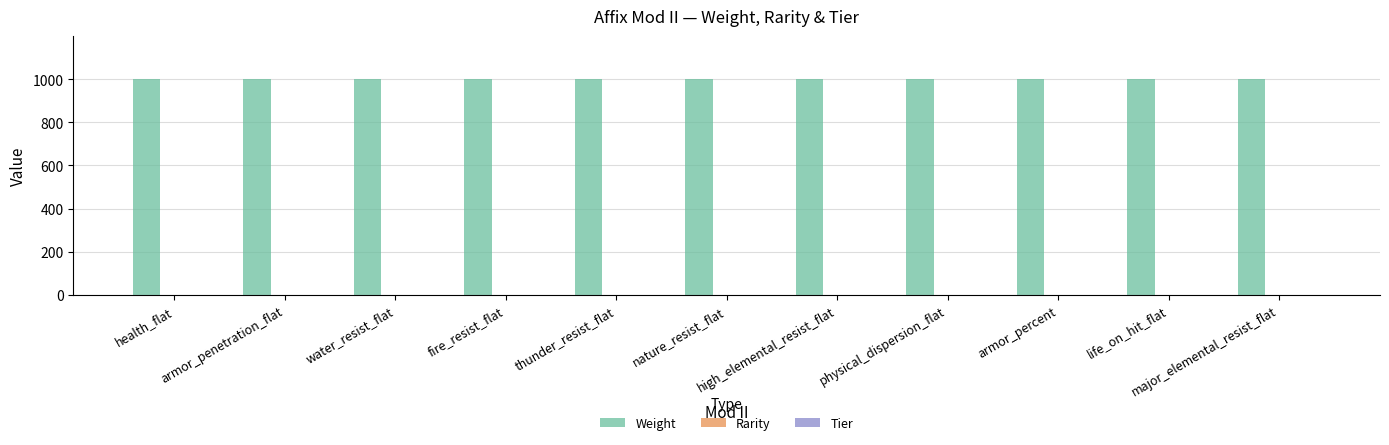

Which series has the largest total across all categories?

Weight